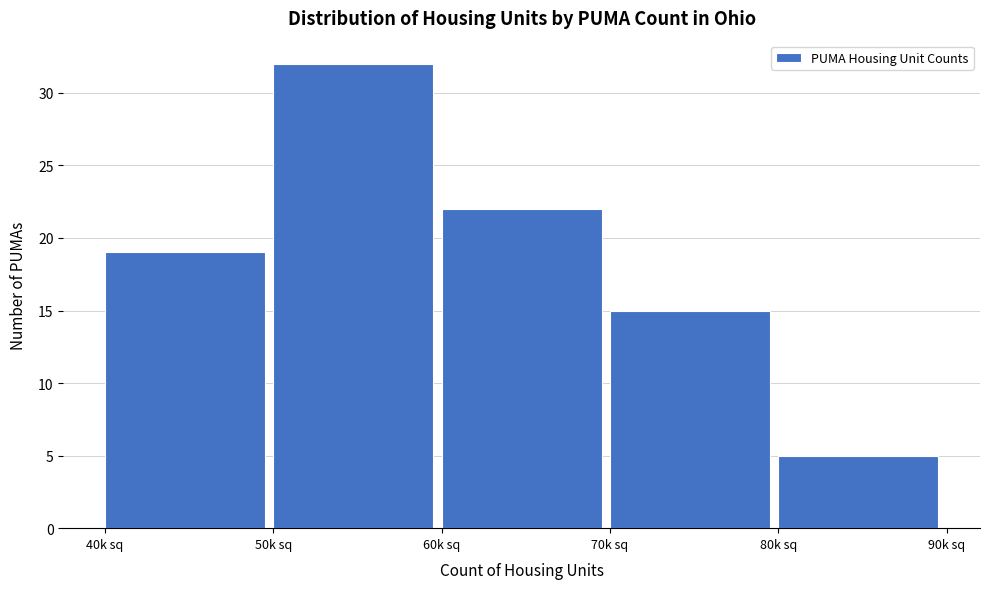

Reading left to right, what are all the values shown in this chart?

19	32	22	15	5